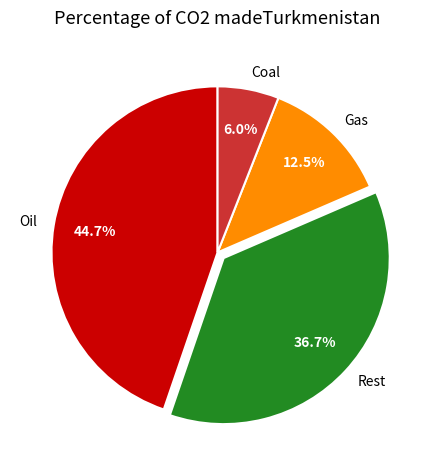

What is the largest slice in the pie chart?

Oil